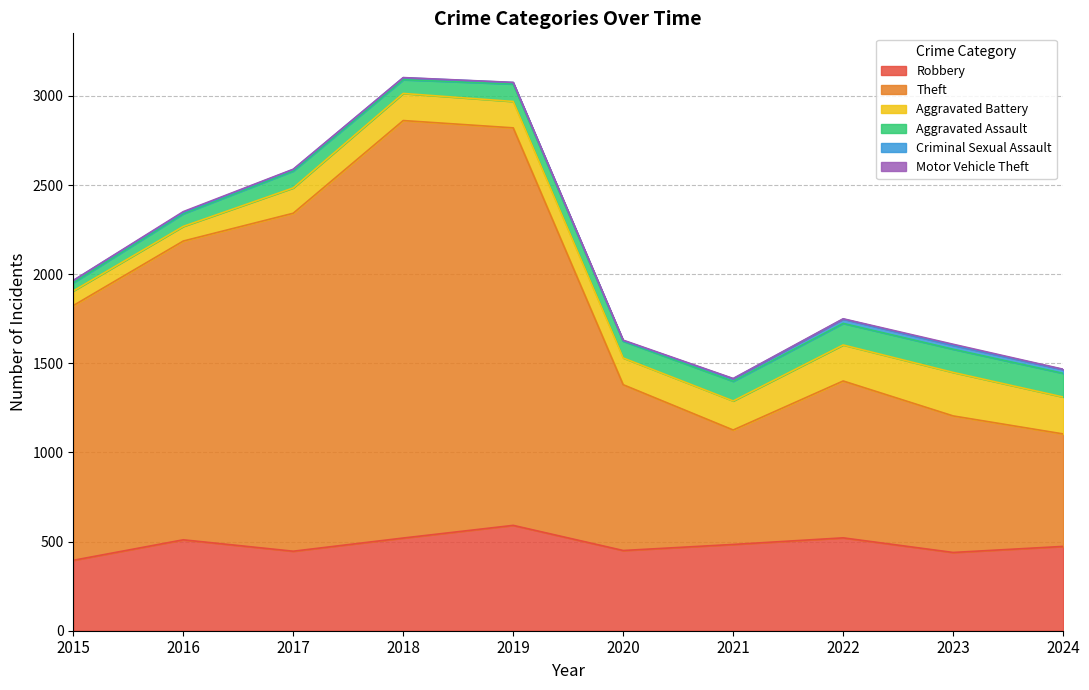

True or false: Theft and Aggravated Assault cross at least once.

False